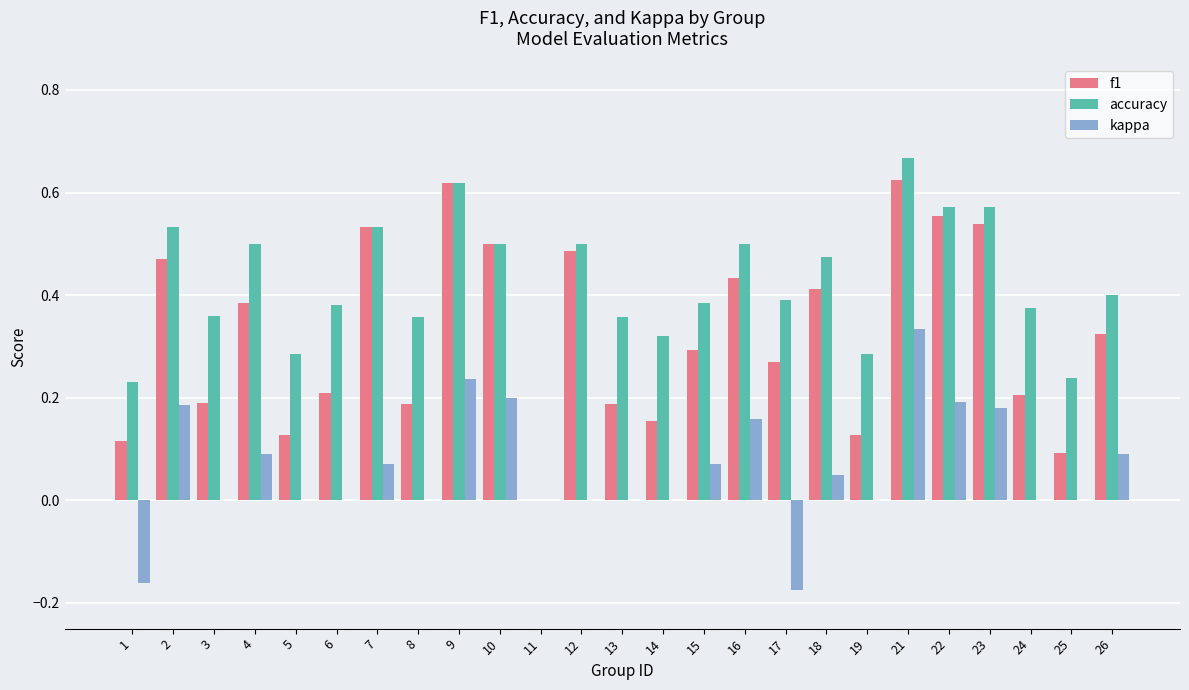

Is the value of f1 at 10 greater than the value of kappa at 14?

Yes